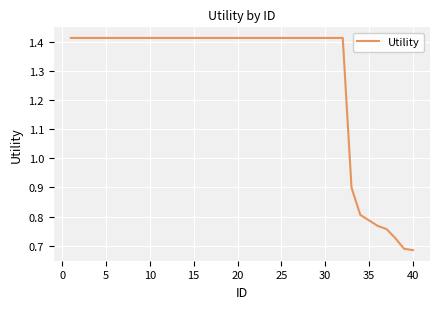

Is this an area chart (filled region under the line)?

No